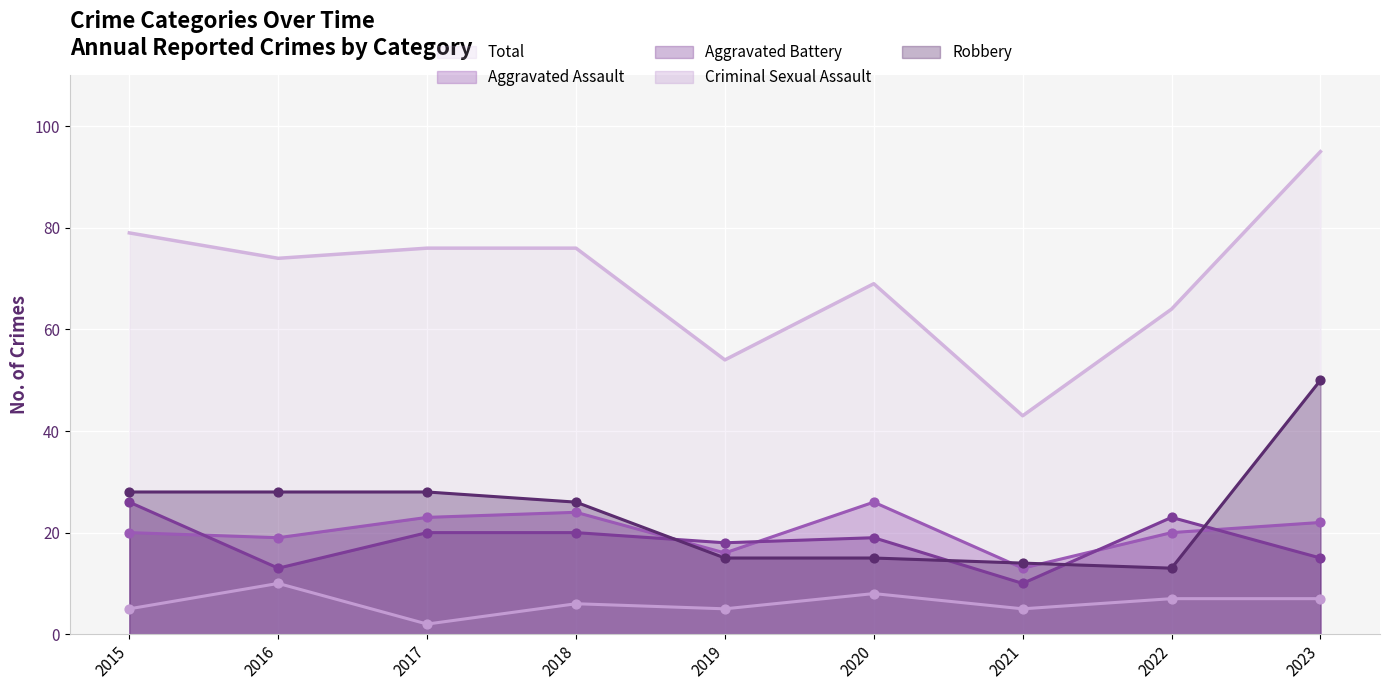

At which category is the sum across all series the highest?

2023